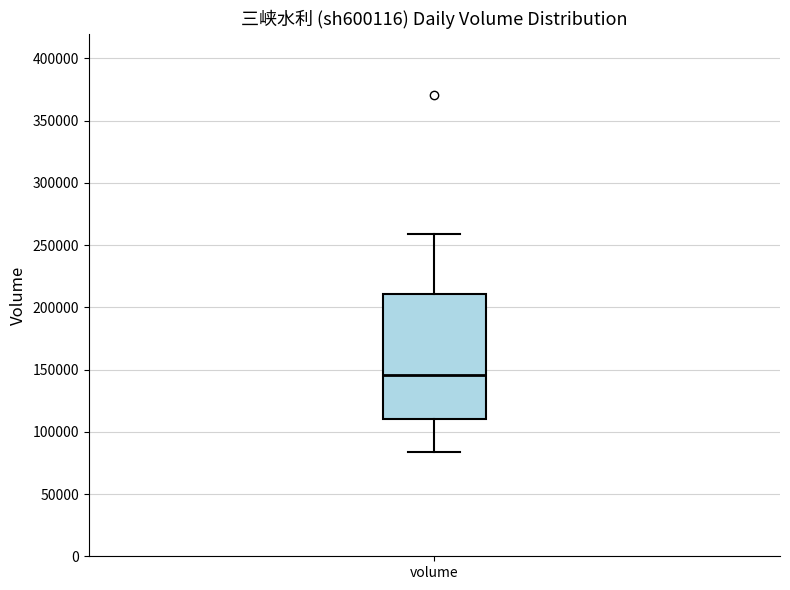

Transcribe this box plot: give where the median line is, the range the box spans, and where the two whiskers end, as read against the y-axis. The values are not printed on the chart, so give them approximately, as read against the axis.

median 145000, box 110000 to 210000, whiskers 85000 to 260000